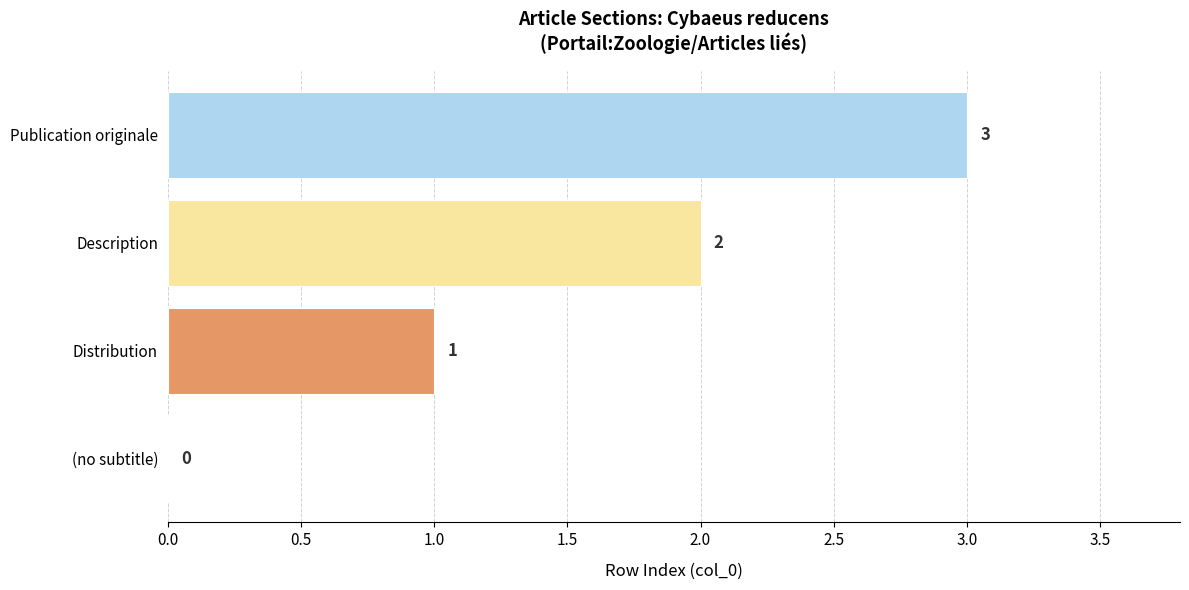

What is the average value?

2